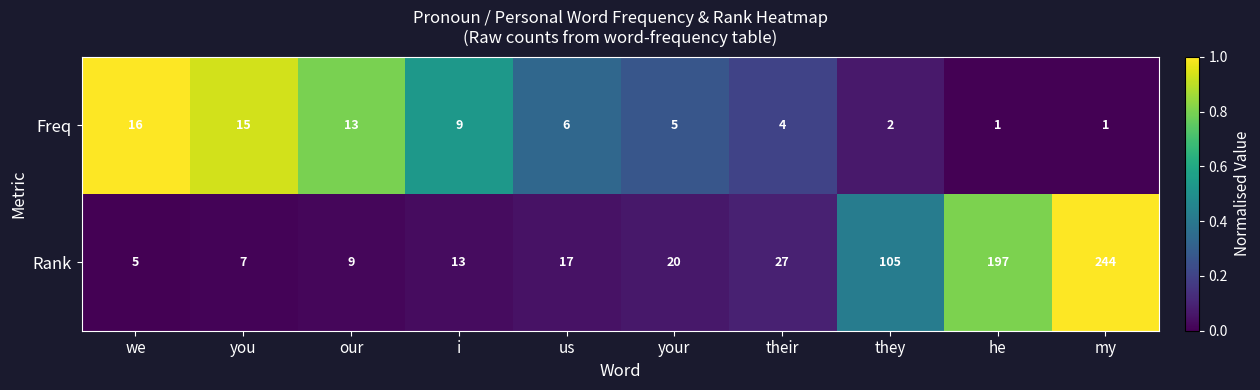

At which category does the chart reach its peak across all series?

my